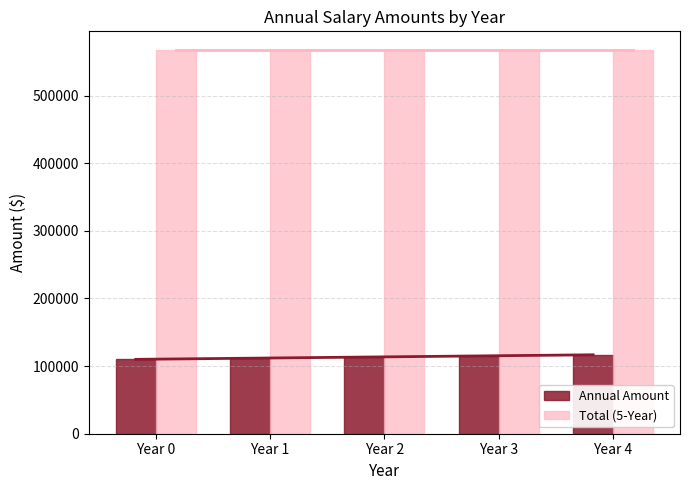

How many bars are there in total?

10